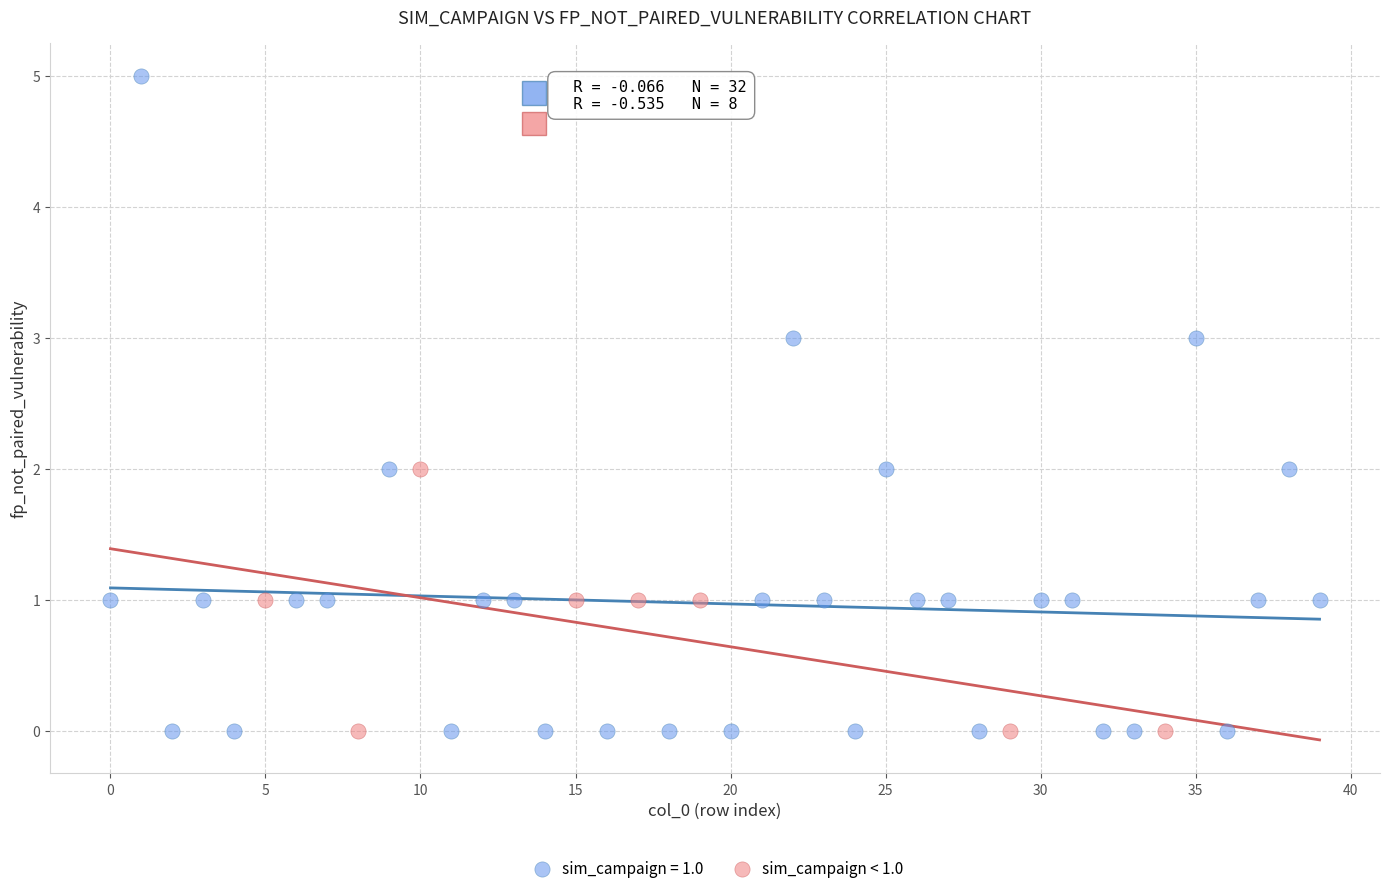

Which series has the widest spread of Y values?

sim_campaign = 1.0